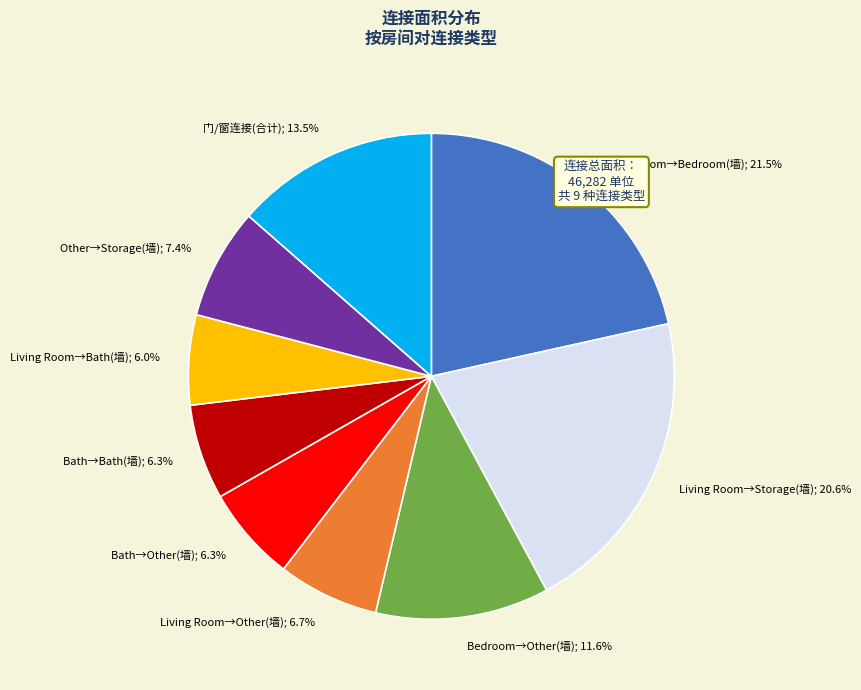

Is Bath→Bath(墙); 6.3% the majority of the pie?

No